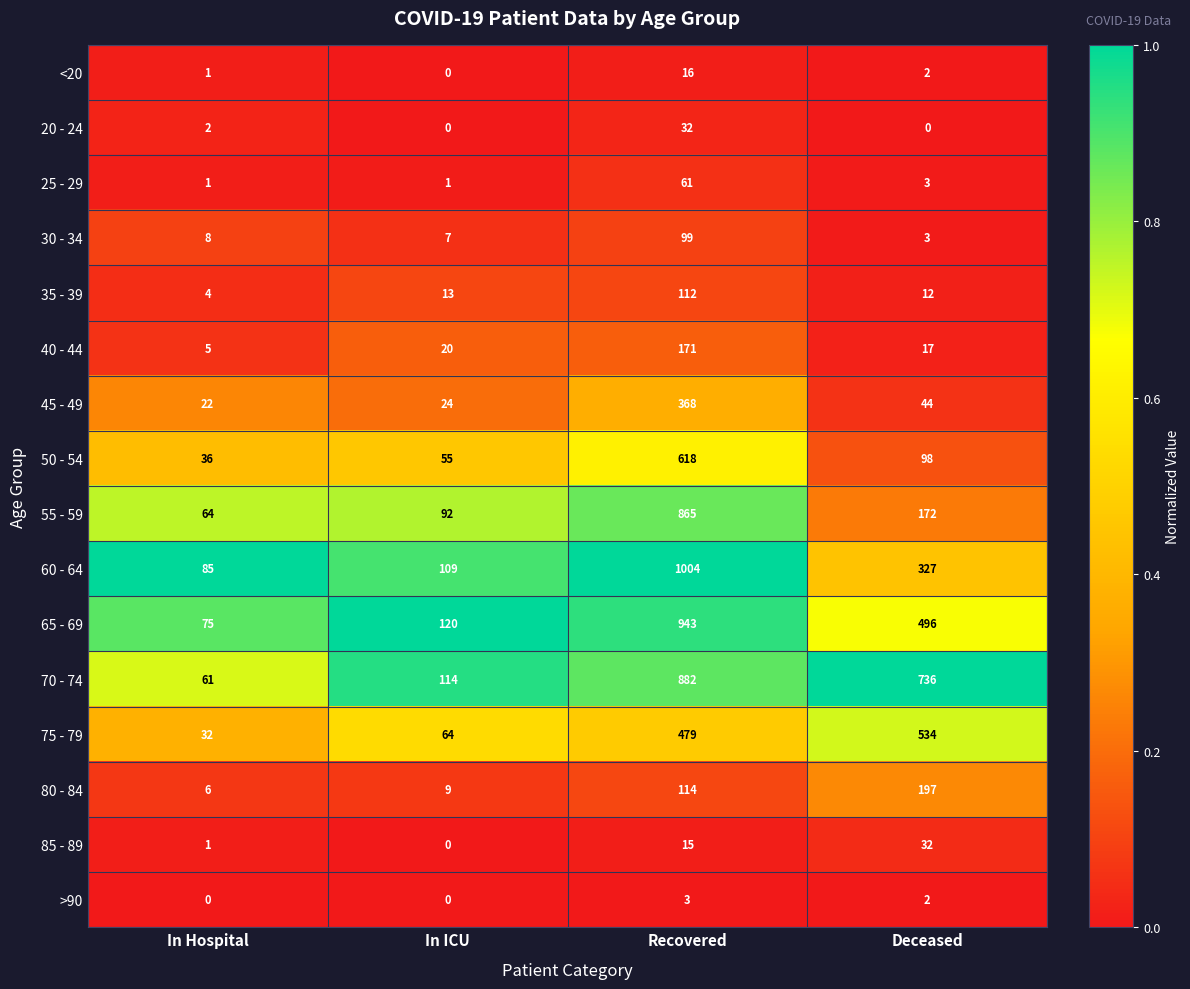

Which series has the largest total across all categories?

70 - 74